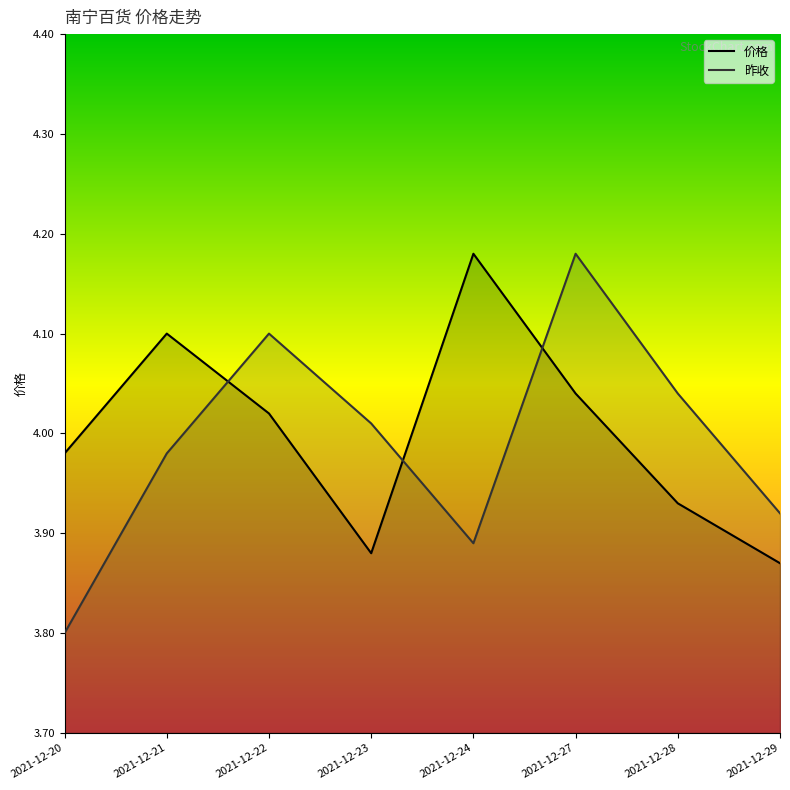

The 价格 series shows 4.0 at 2021-12-20. True or false?

True